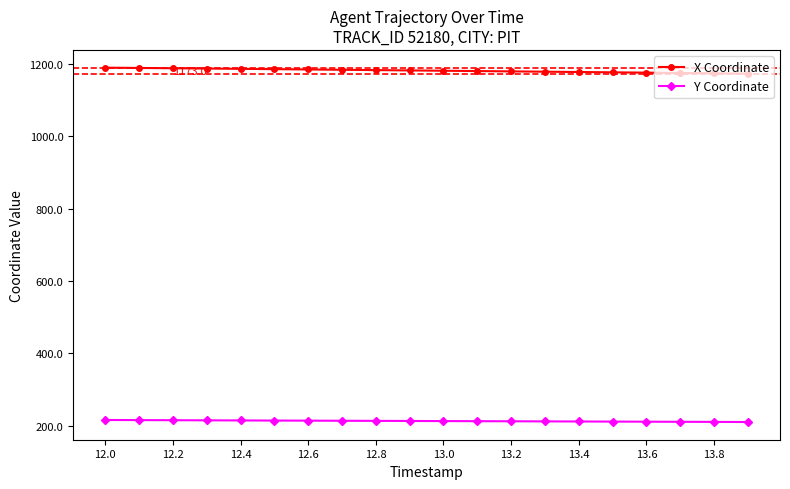

What is the value of the Y Coordinate point at the 9th from the left?

213.8